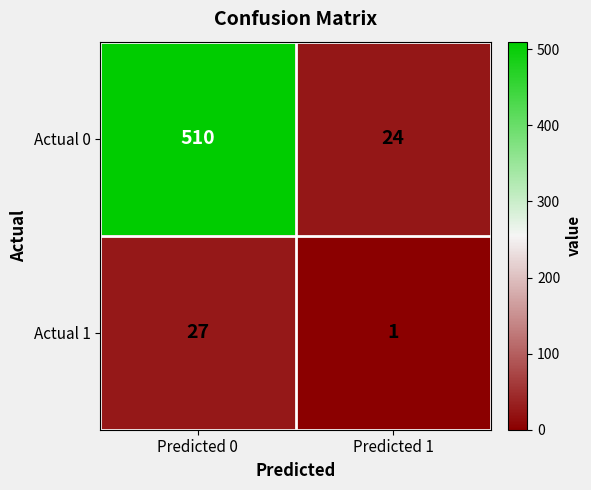

At how many categories does at least one series exceed 157?

1